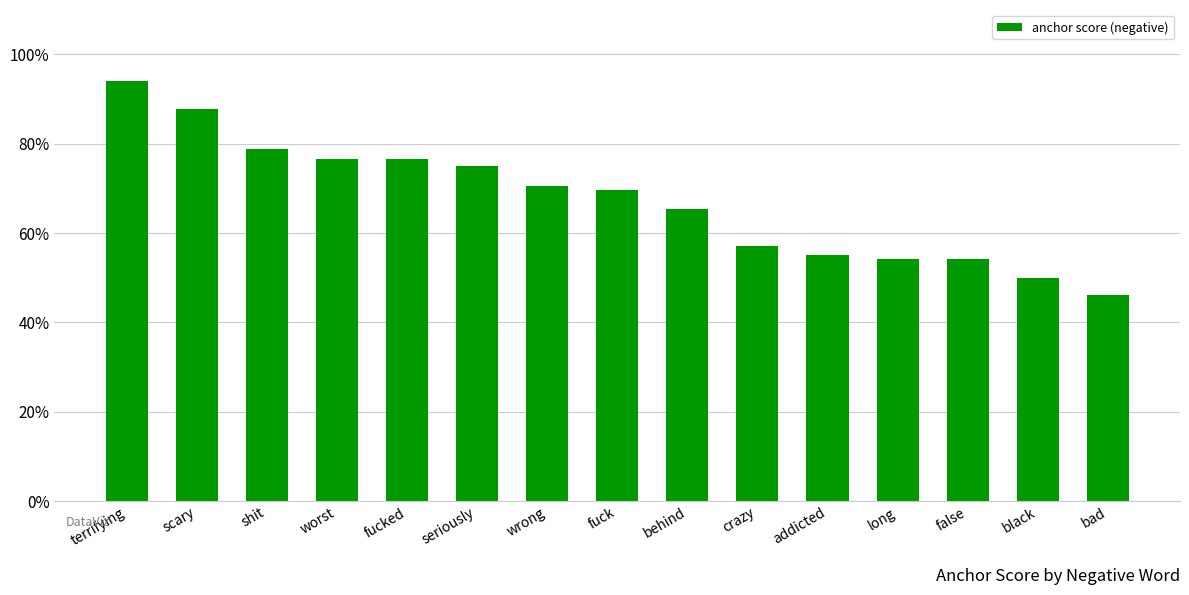

Reading left to right, transcribe all the data shown in this chart.

0.9	0.9	0.8	0.8	0.8	0.8	0.7	0.7	0.7	0.6	0.6	0.5	0.5	0.5	0.5